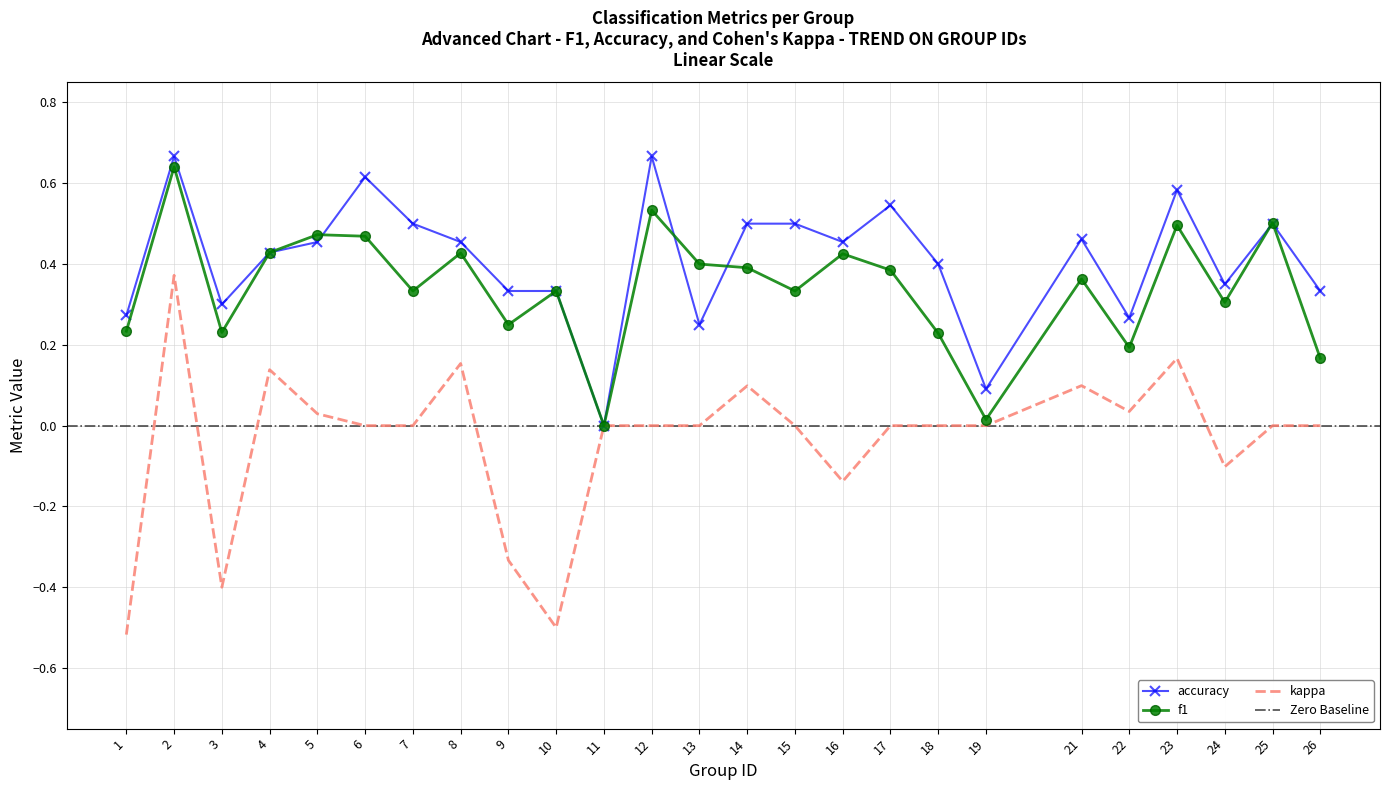

Count the number of categories in the chart.

25